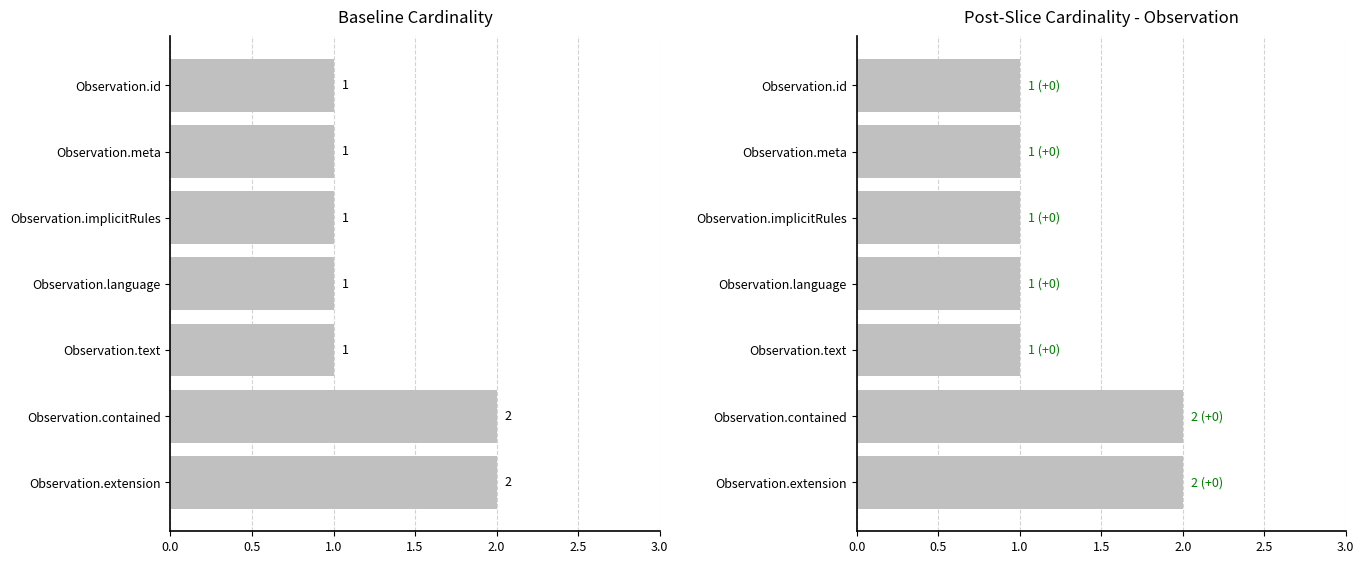

Count the Min Cardinality values in the range 1 to 2.

7